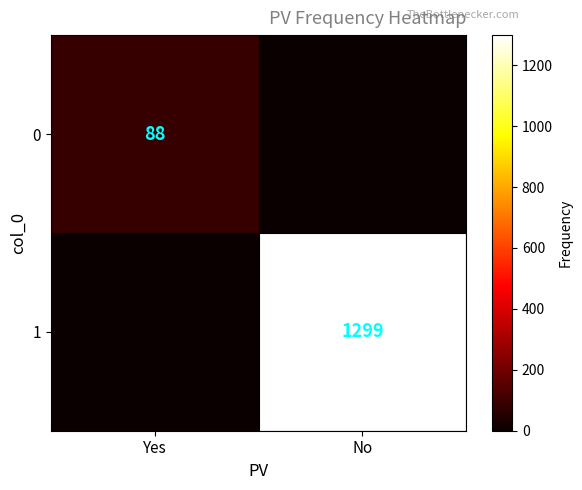

How many categories are shown in the chart?

2